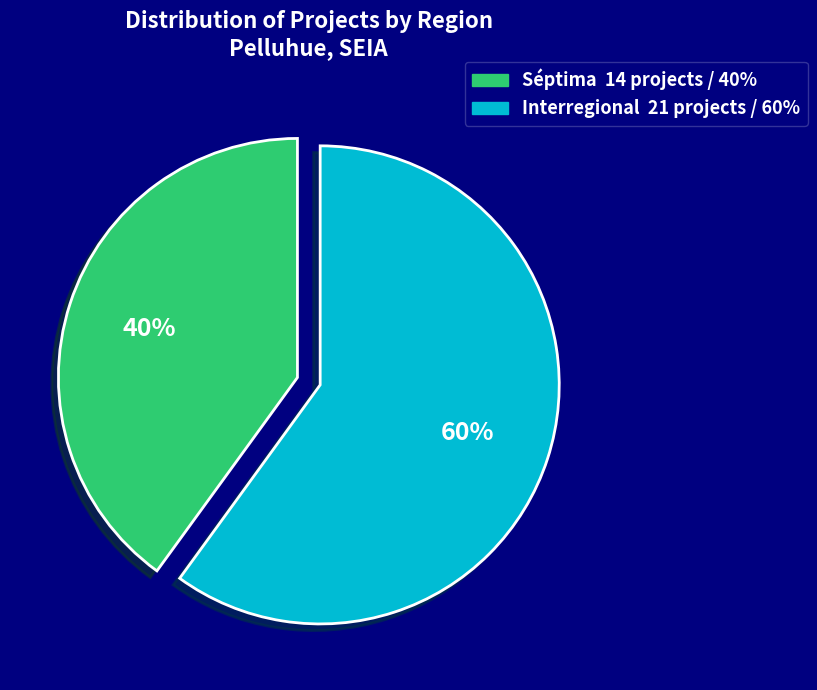

Combined, do Séptima and Interregional account for over 50%?

Yes